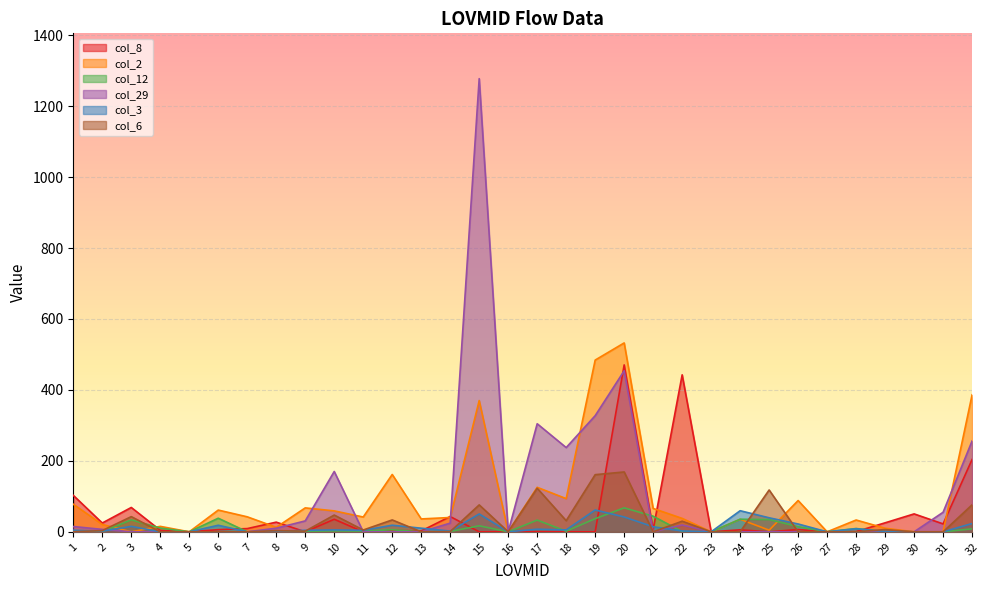

How many interior local valleys does the col_12 series have?

9